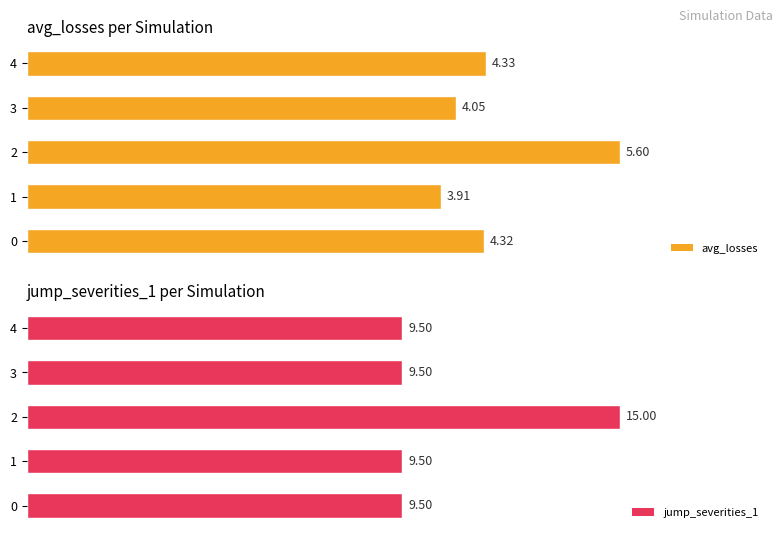

Reading left to right, list all the values displayed in this chart.

avg_losses: 0=4.3	1=3.9	2=5.6	3=4.1	4=4.3
jump_severities_1: 0=9.5	1=9.5	2=15.0	3=9.5	4=9.5